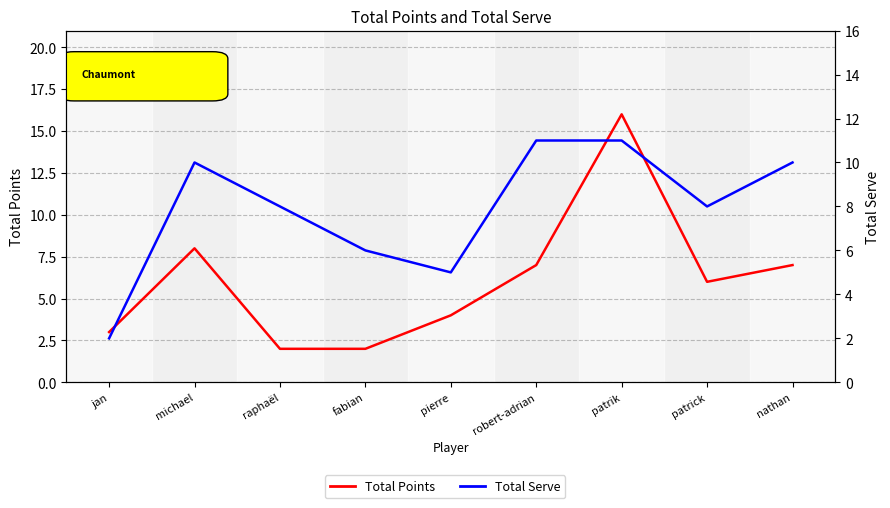

How many interior local valleys does the Total Serve series have?

2